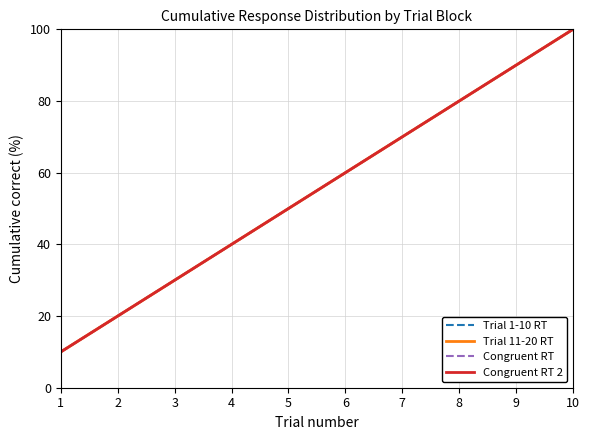

True or false: Congruent RT 2 and Congruent RT cross at least once.

False